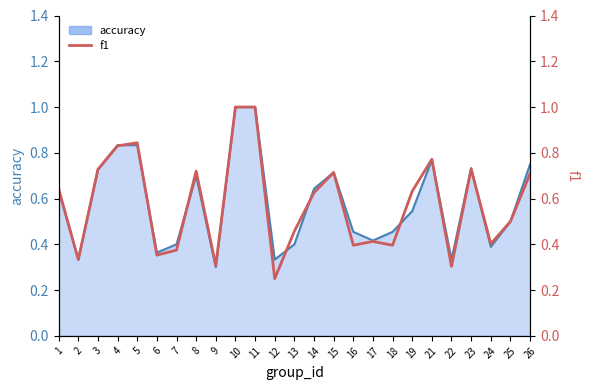

How many f1 values are between 0 and 1?

25